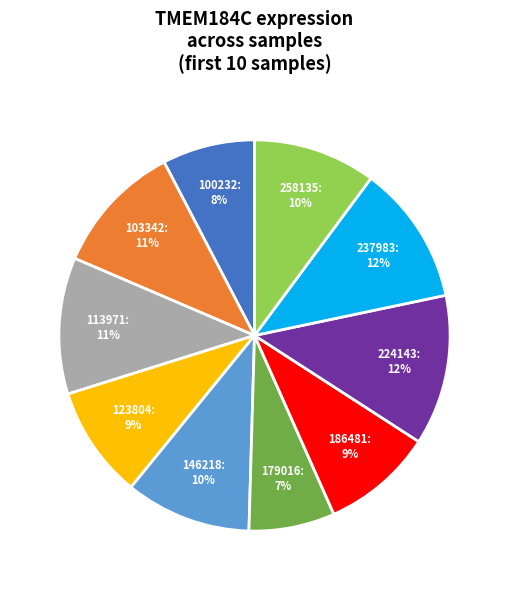

What percentage is the 237983 slice, to the nearest percent?

12%